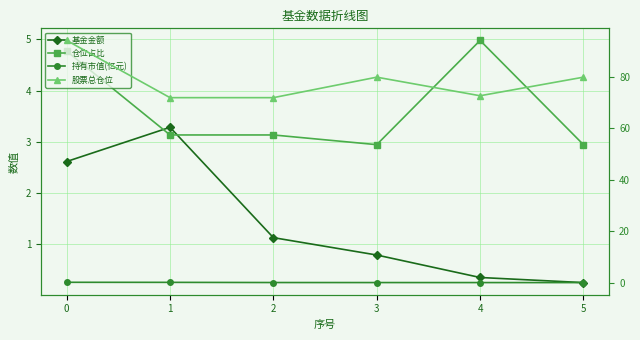

Which series has the largest total across all categories?

股票总仓位